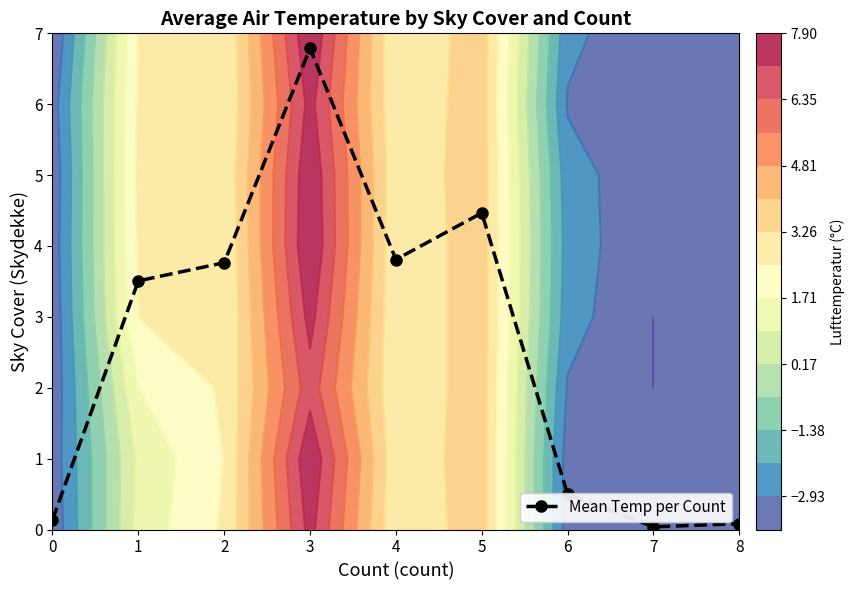

What is the greatest value displayed?

6.8